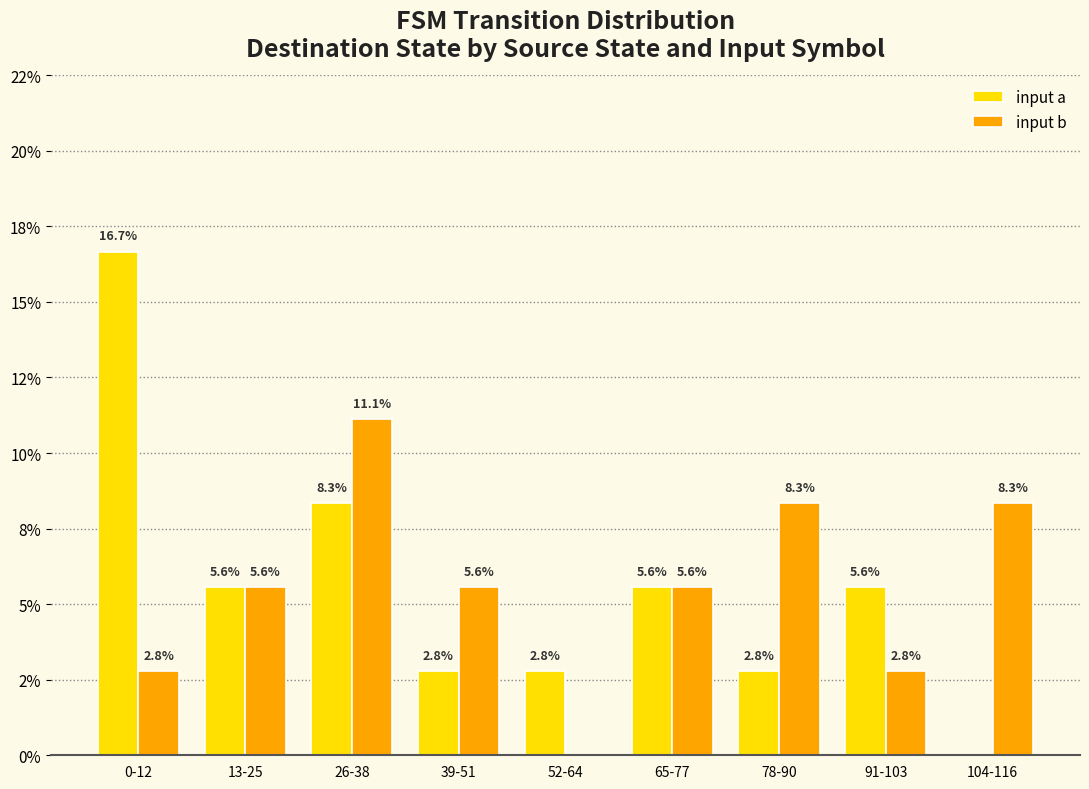

At which label is input b closest to 5?

13-25